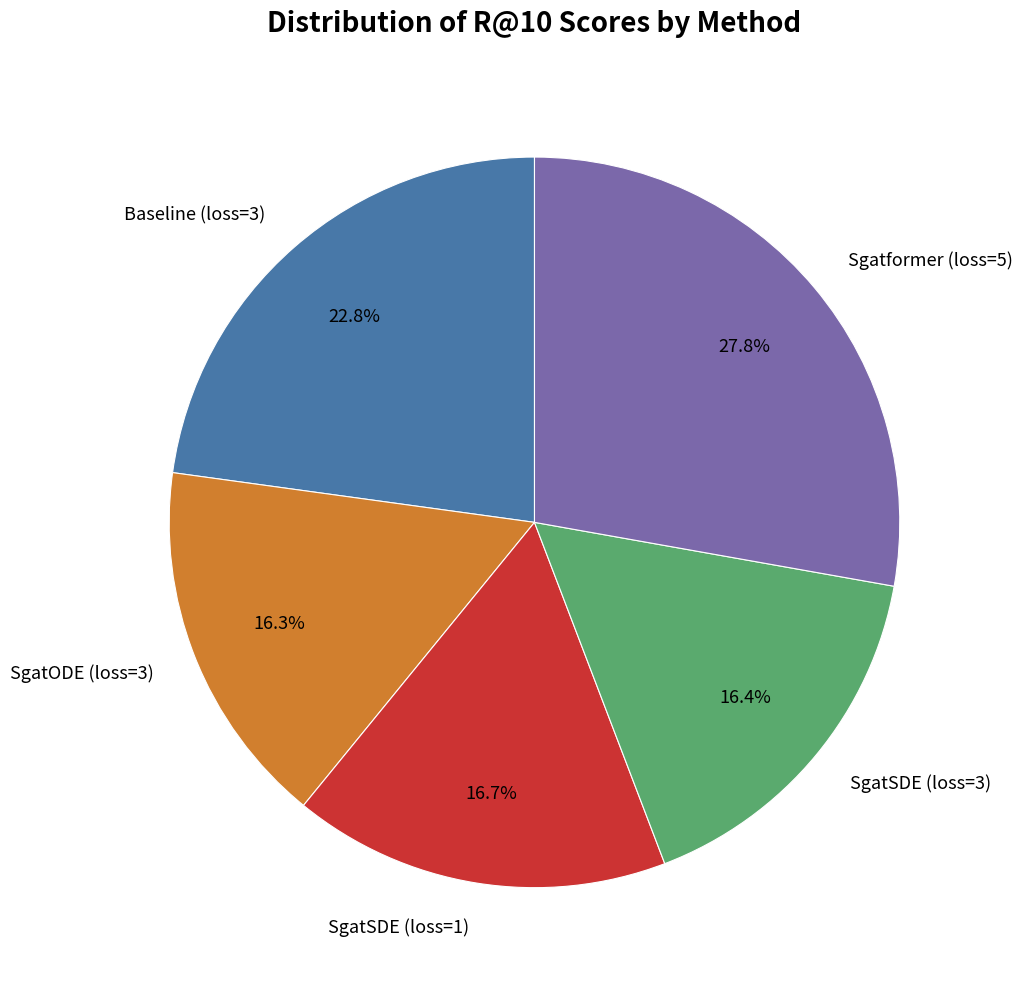

Is there any slice that represents more than half of the pie?

No